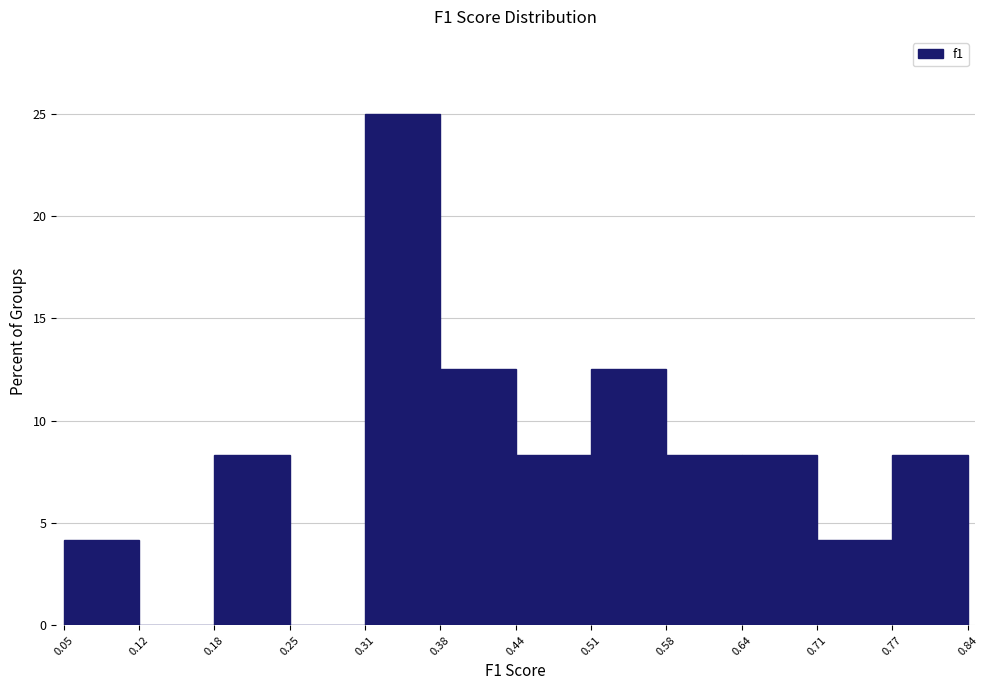

Reading left to right, transcribe this chart: for each bar, give the range it covers on the x-axis and its height. The values are not printed on the chart, so give them approximately, as read against the axis.

0.05 to 0.12: 4.0
0.12 to 0.18: 0
0.18 to 0.25: 8.5
0.25 to 0.31: 0
0.31 to 0.38: 25.0
0.38 to 0.44: 12.5
0.44 to 0.51: 8.5
0.51 to 0.58: 12.5
0.58 to 0.64: 8.5
0.64 to 0.71: 8.5
0.71 to 0.77: 4.0
0.77 to 0.84: 8.5